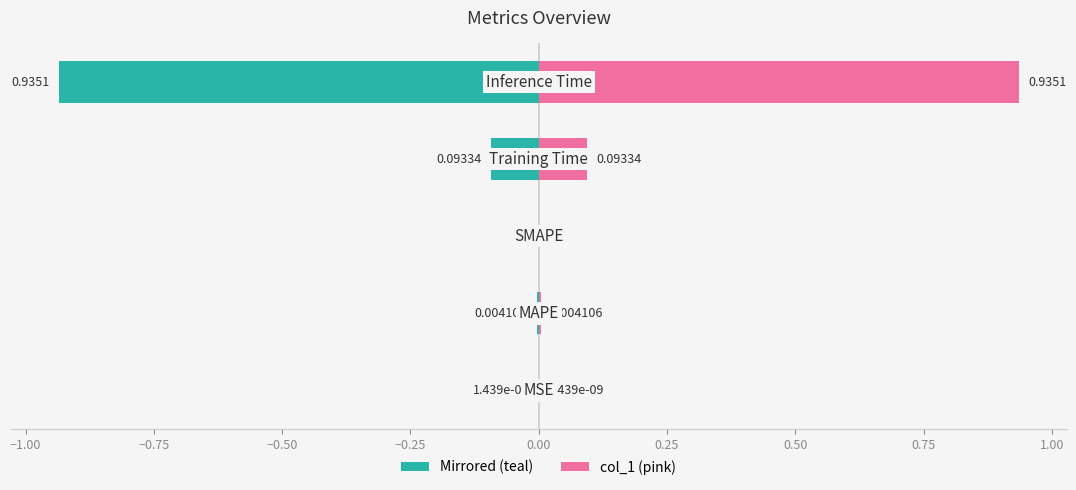

Rank the series by their average value, from highest to lowest.

col_1, col_1 (mirrored)